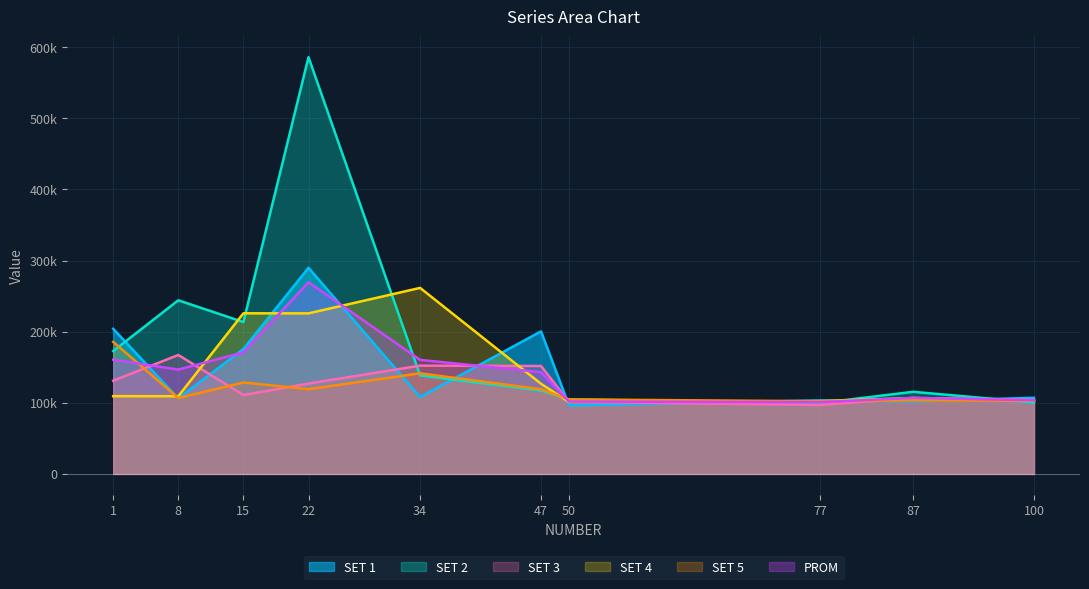

The value of SET 3 at 100 is 148822. True or false?

False